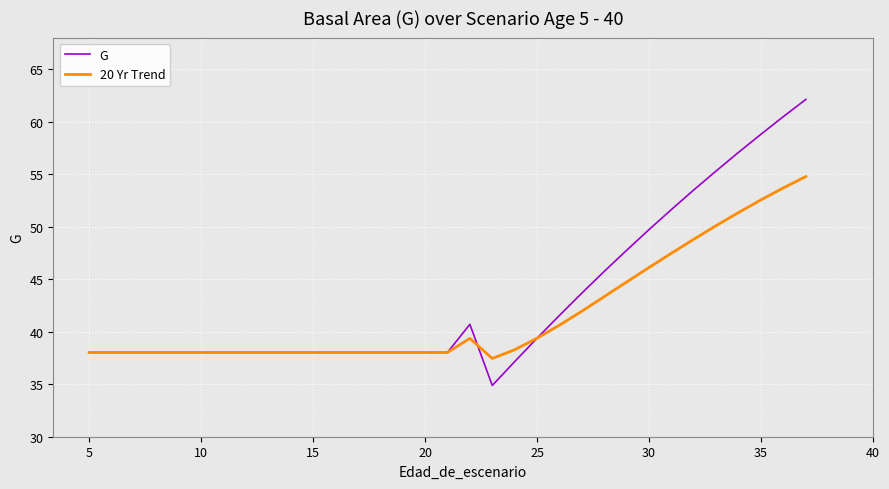

List the series in order of their peak value, lowest first.

20 Yr Trend, G